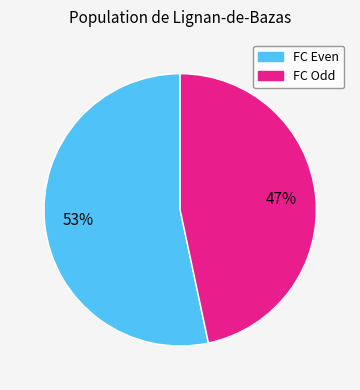

Is there any slice that represents more than half of the pie?

Yes